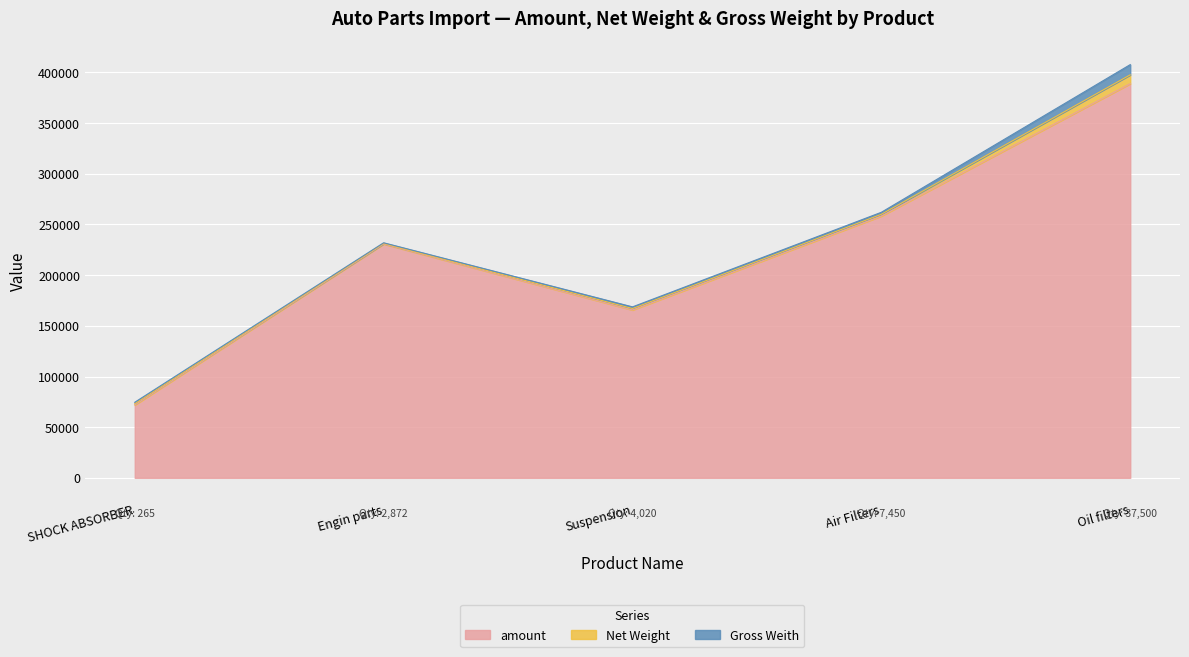

Reading right to left, extract all data points from this chart.

amount: SHOCK ABSORBER=71894.0	Suspension=165652.2	Air Filters=258351.2	Oil filters=388954.5	Engin parts=230735.9
Net Weight: SHOCK ABSORBER=1243.4	Suspension=1420.9	Air Filters=1724.1	Oil filters=8760.0	Engin parts=573.0
Gross Weith: SHOCK ABSORBER=1429.9	Suspension=1634.1	Air Filters=1982.7	Oil filters=10074.0	Engin parts=659.0